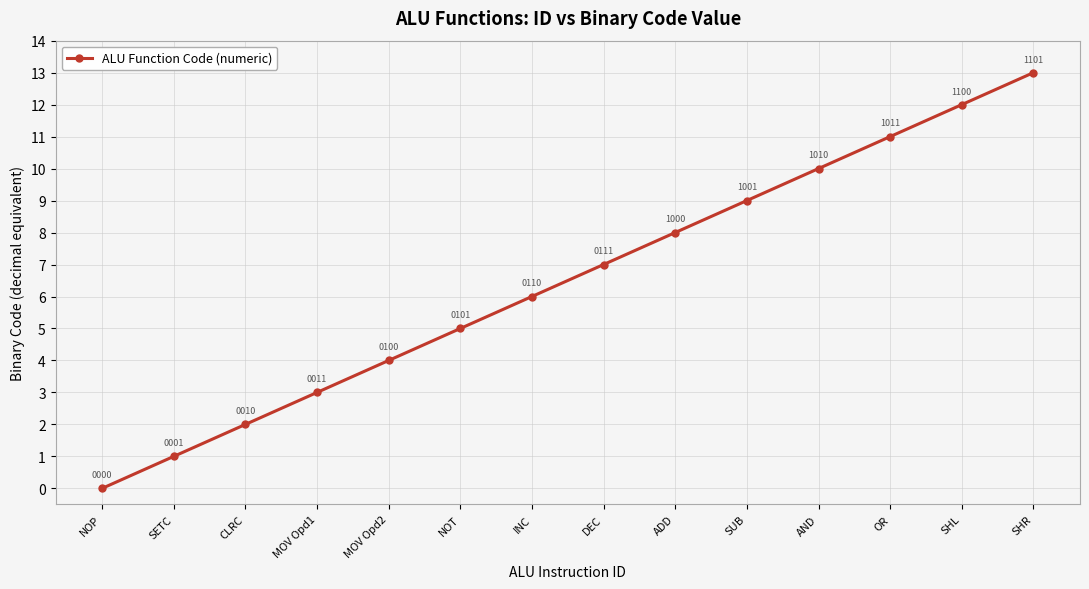

List the labels in order of value, smallest first.

NOP, SETC, CLRC, MOV Opd1, MOV Opd2, NOT, INC, DEC, ADD, SUB, AND, OR, SHL, SHR